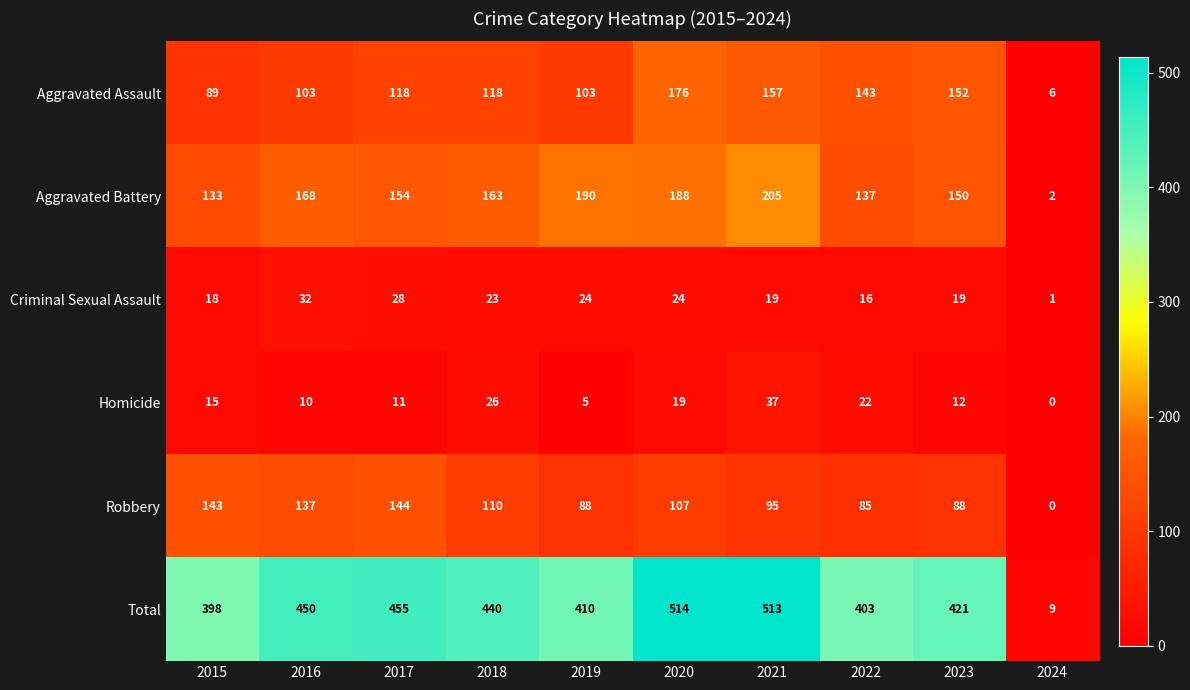

Rank the series at 2022 from lowest to highest value.

Criminal Sexual Assault, Homicide, Robbery, Aggravated Battery, Aggravated Assault, Total